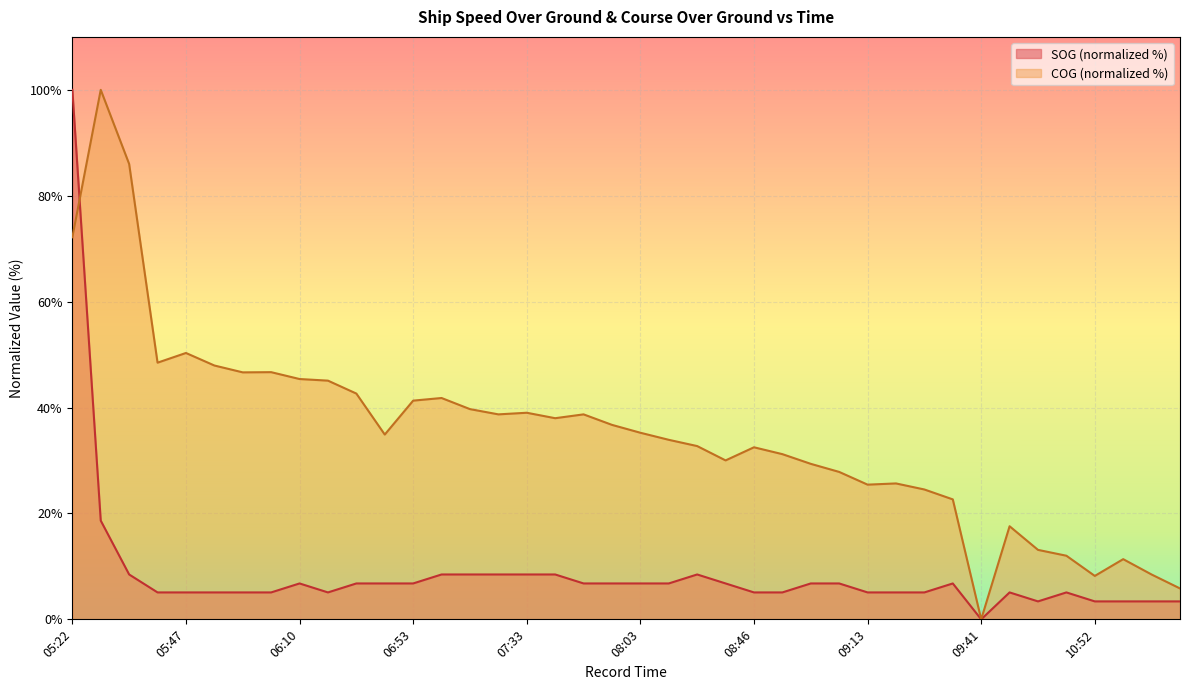

What are all the series names shown in the legend?

SOG (normalized %), COG (normalized %)